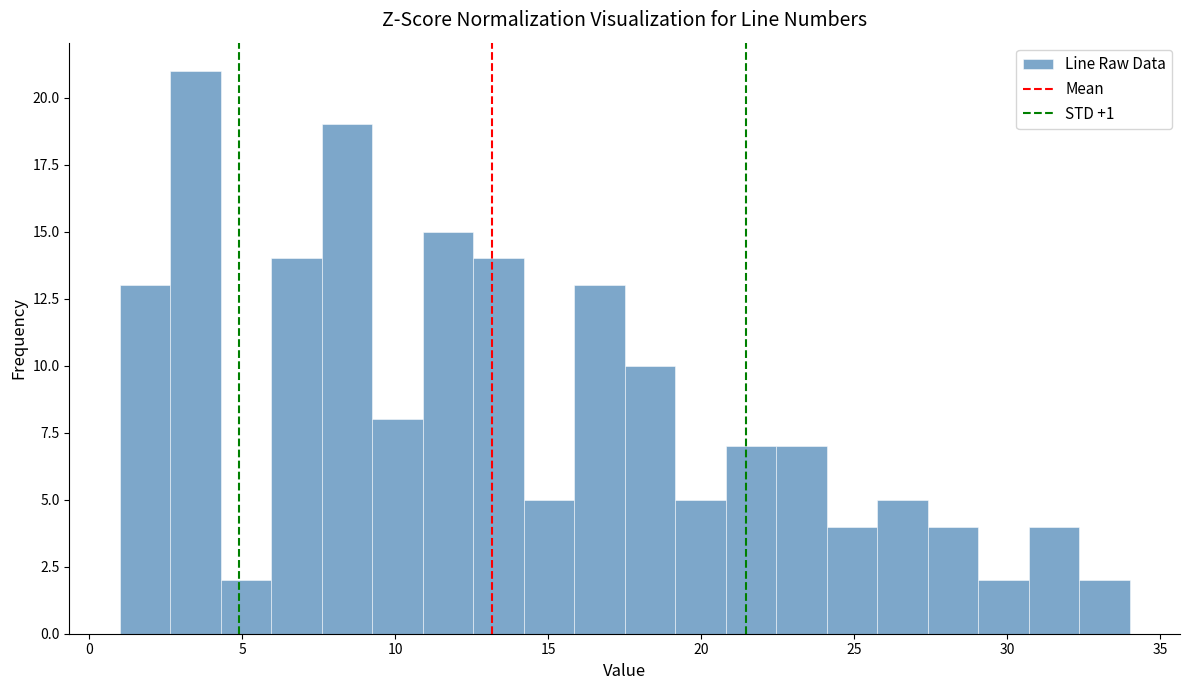

Around what value on the x-axis is the tallest bar? Give the approximate position of its centre, as read against the axis.

3.5